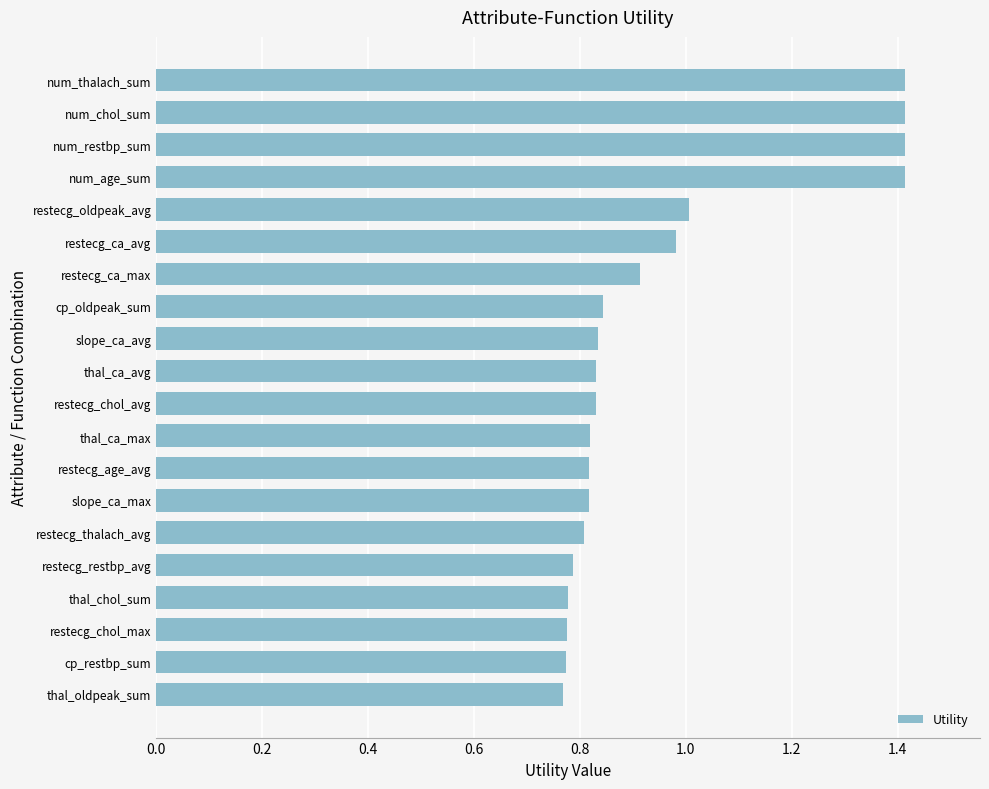

What is the change in value from restecg_chol_avg to num_restbp_sum?

+0.6